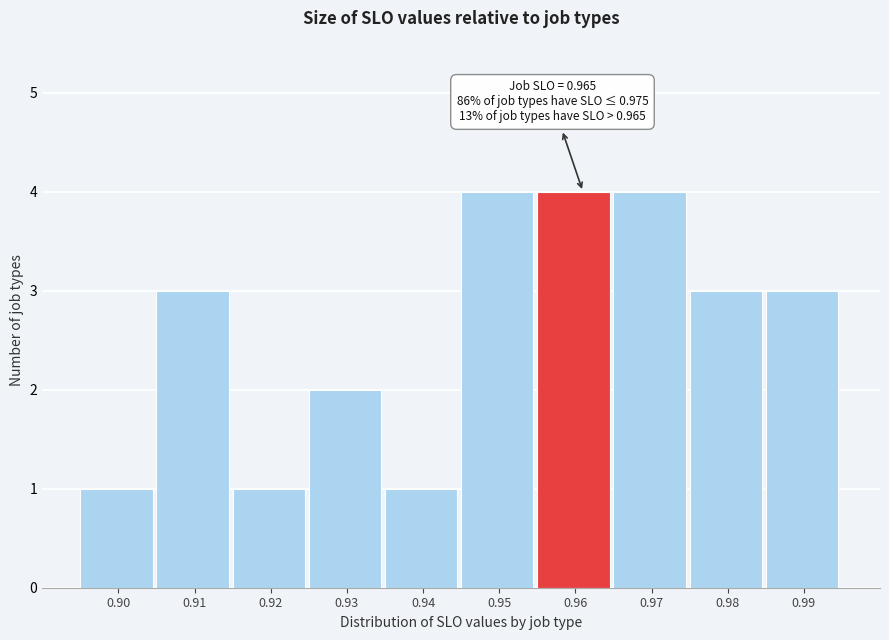

Reading left to right, what are all the values shown in this chart?

1	3	1	2	1	4	4	4	3	3